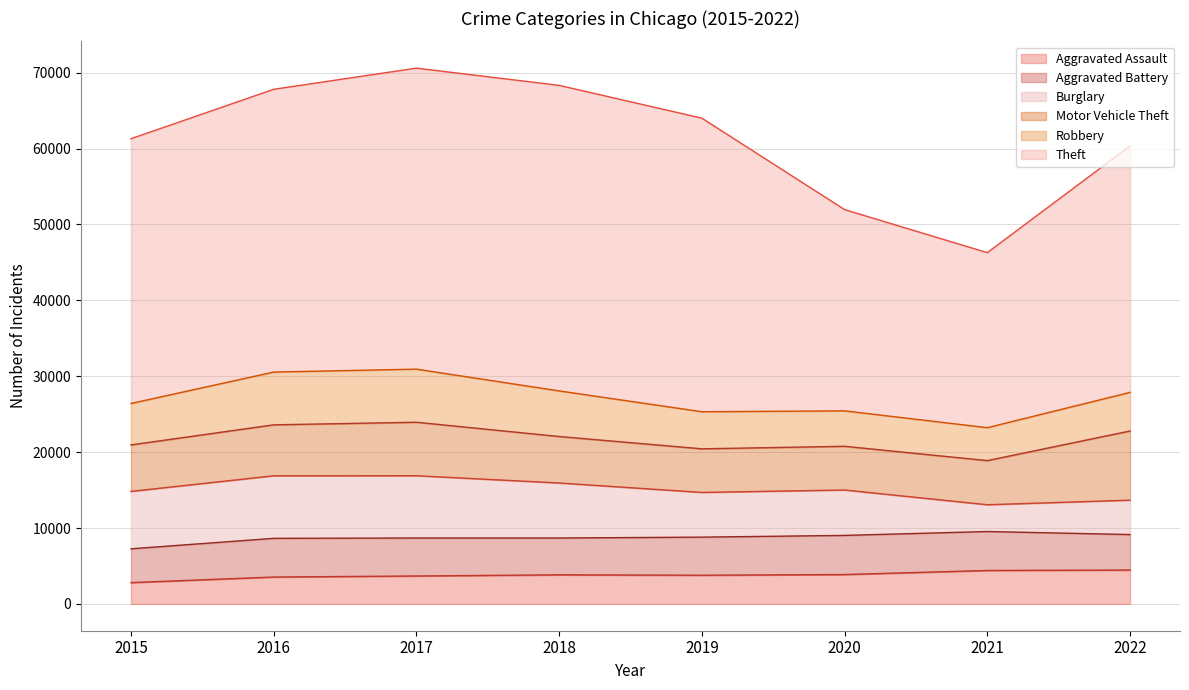

Reading left to right, transcribe all the data shown in this chart.

Aggravated Assault: 2015=2811	2016=3545	2017=3683	2018=3835	2019=3783	2020=3873	2021=4409	2022=4468
Aggravated Battery: 2015=4452	2016=5097	2017=5004	2018=4851	2019=5019	2020=5156	2021=5132	2022=4673
Burglary: 2015=7563	2016=8244	2017=8203	2018=7249	2019=5890	2020=5981	2021=3528	2022=4533
Motor Vehicle Theft: 2015=6126	2016=6711	2017=7049	2018=6124	2019=5745	2020=5760	2021=5815	2022=9112
Robbery: 2015=5458	2016=6953	2017=6996	2018=6007	2019=4886	2020=4668	2021=4337	2022=5088
Theft: 2015=34880	2016=37253	2017=39654	2018=40254	2019=38676	2020=26515	2021=23061	2022=32472